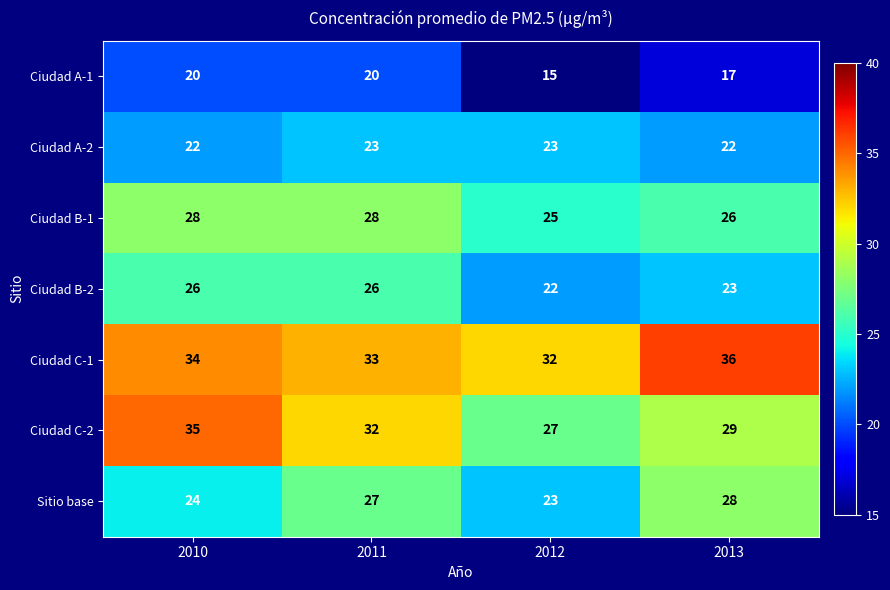

The Ciudad A-2 series shows 23 at 2012. True or false?

True